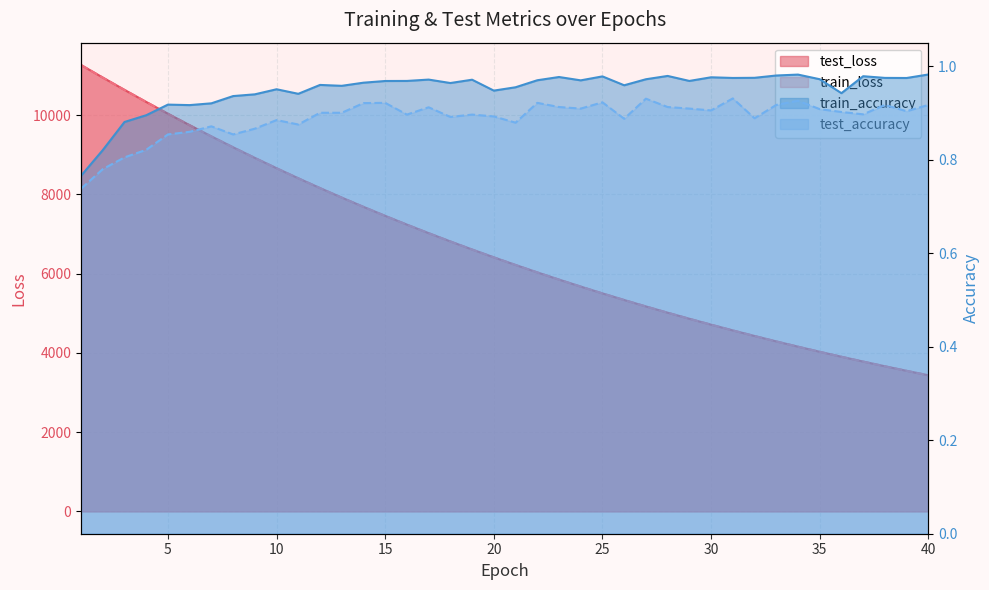

Does the chart have visible grid lines?

Yes